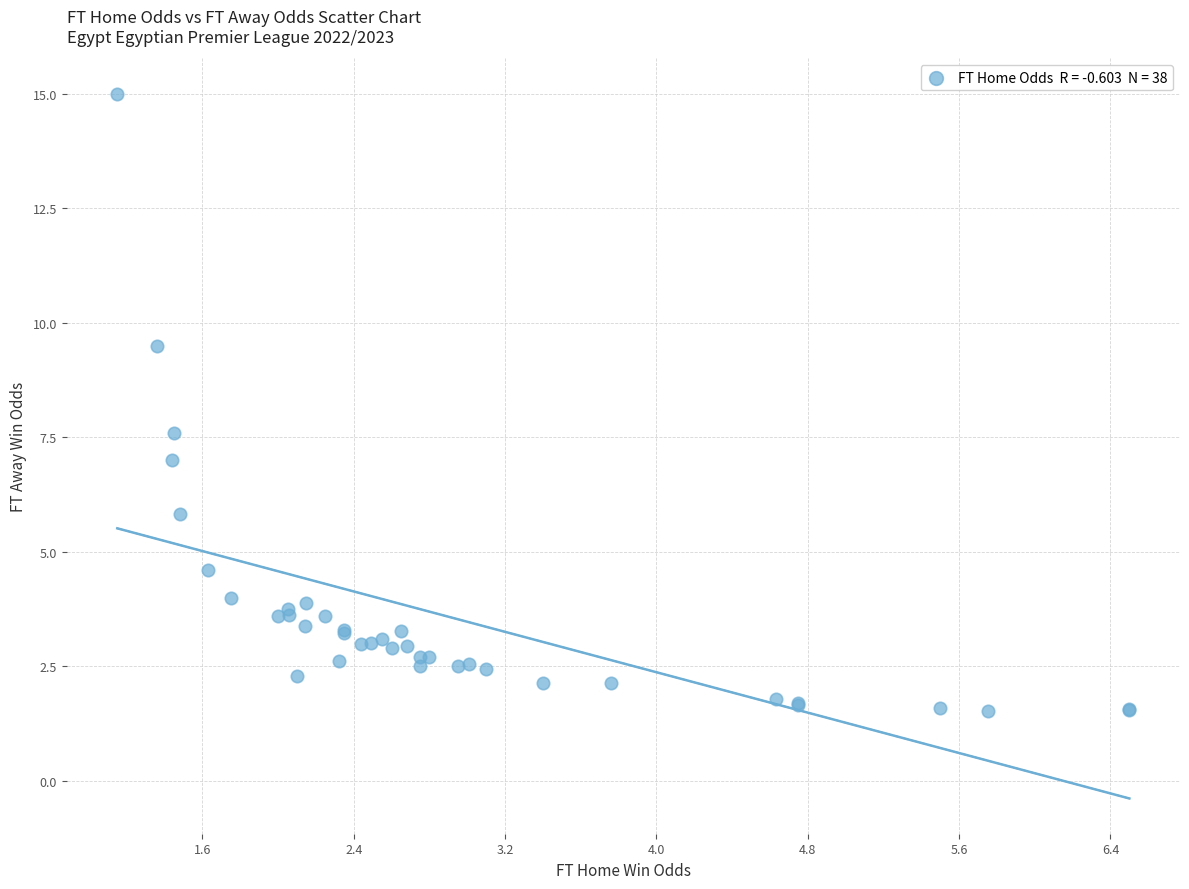

What Y value in the scatter plot is closest to 8?

7.6